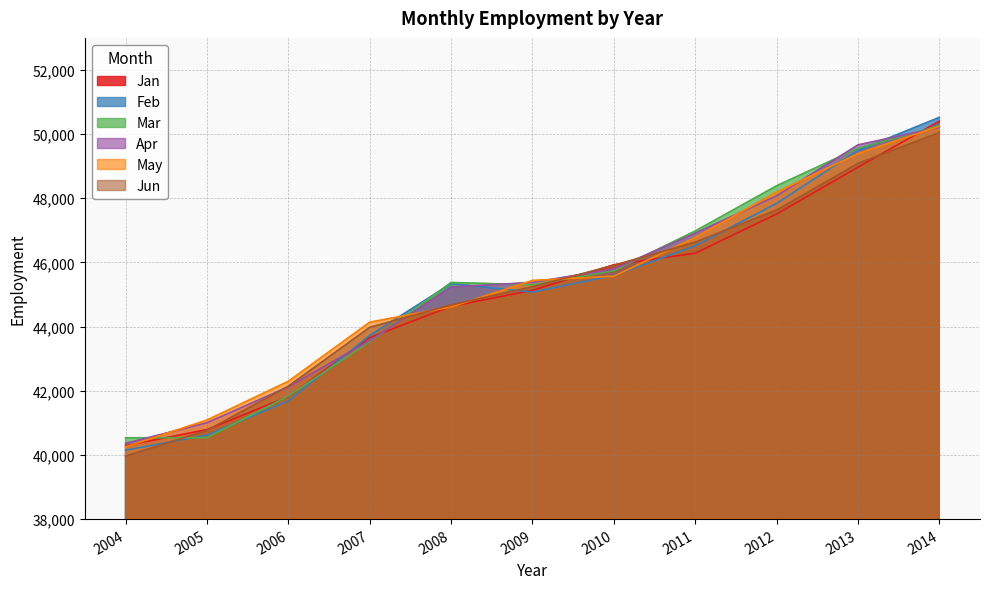

What is the approximate value of Jan at 2005, to the nearest 50?

40800